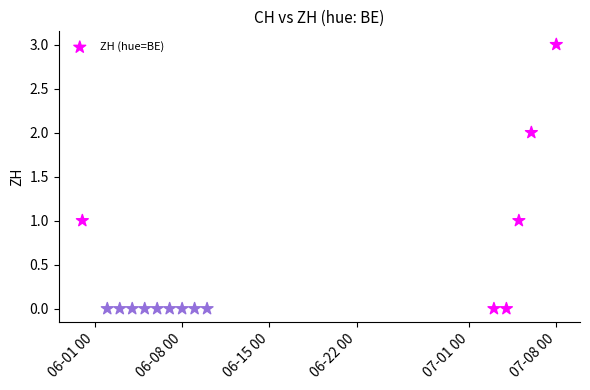

What is the range of Y values (max minus min)?

3